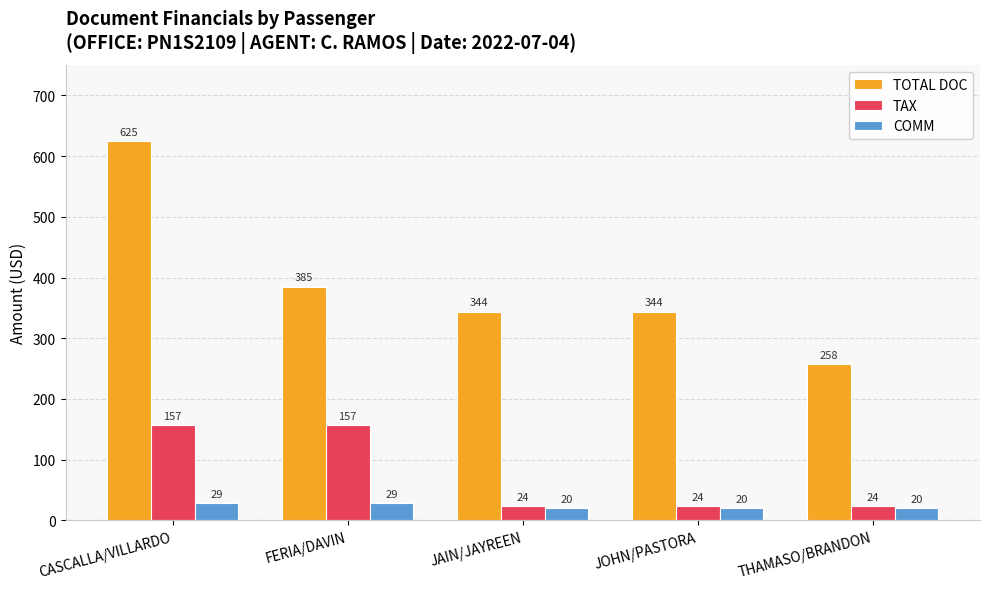

Are the bars horizontal?

No